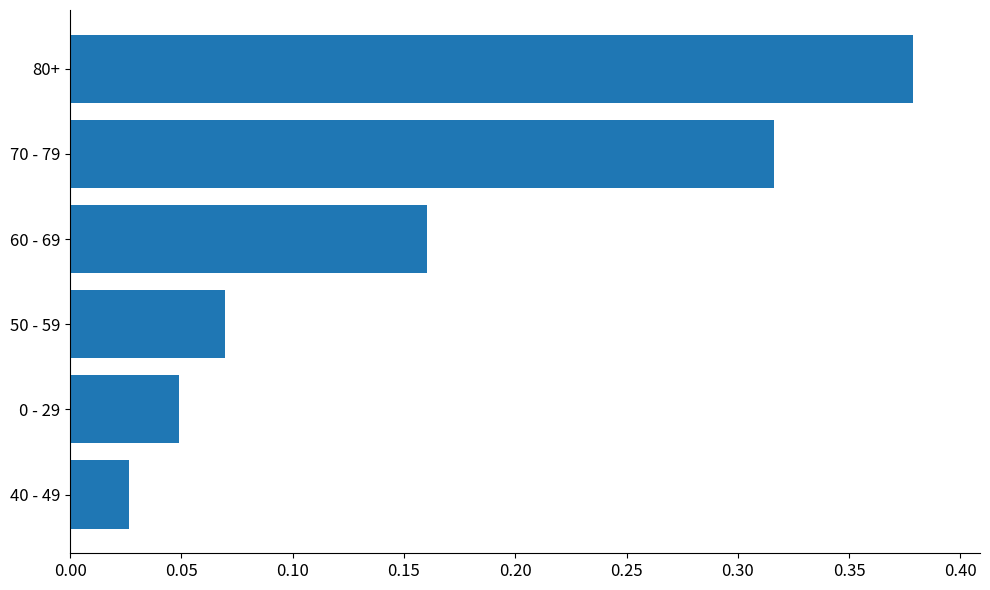

At which label is the value closest to 0?

40 - 49